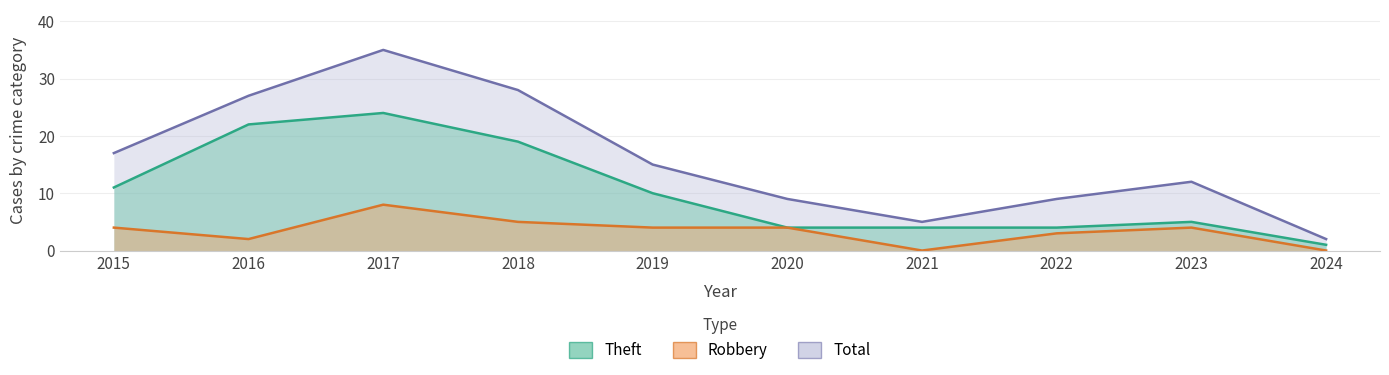

What is the total value across all series at 2023?

21